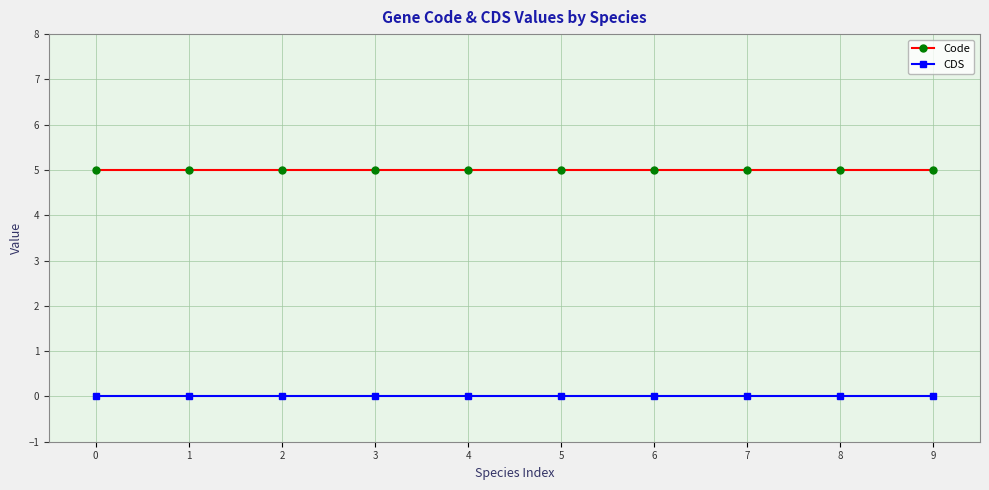

Reading right to left, what are all the values shown in this chart?

Code: 9=5	8=5	7=5	6=5	5=5	4=5	3=5	2=5	1=5	0=5
CDS: 9=0	8=0	7=0	6=0	5=0	4=0	3=0	2=0	1=0	0=0